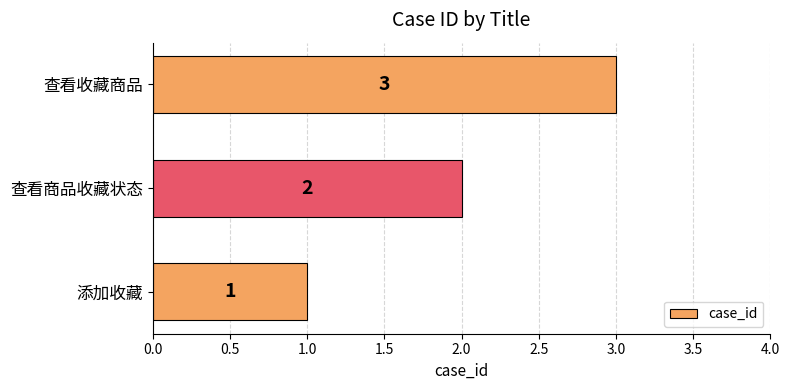

What value does the data have at 查看收藏商品?

3